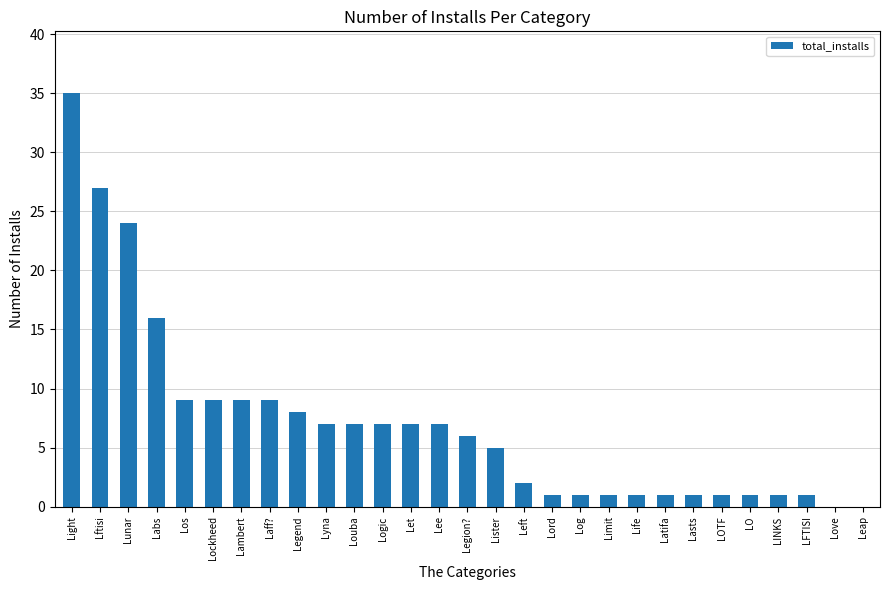

What is the approximate value at Lambert, to the nearest 5?

10